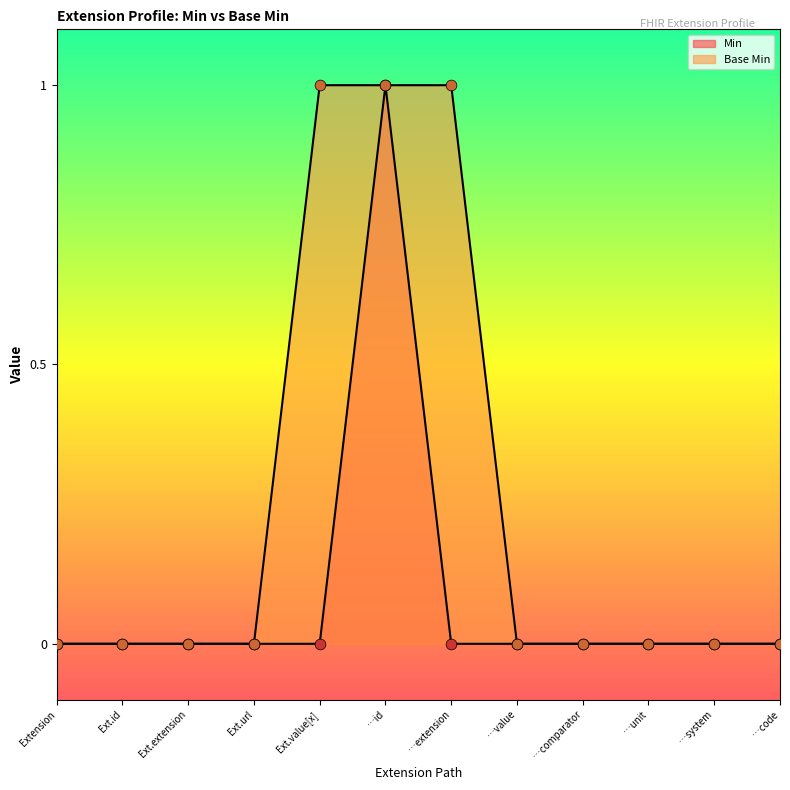

At how many categories does at least one series exceed 0?

3